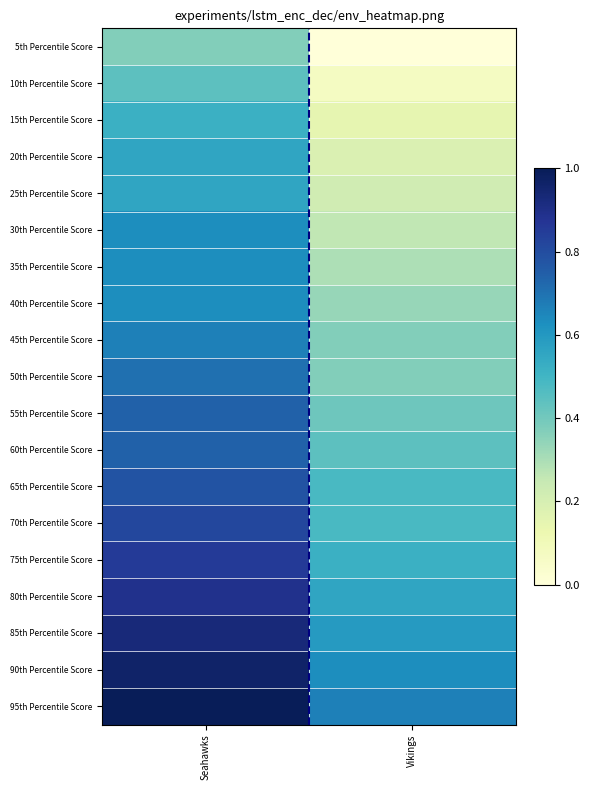

Which label corresponds to the largest value in the chart?

Seahawks